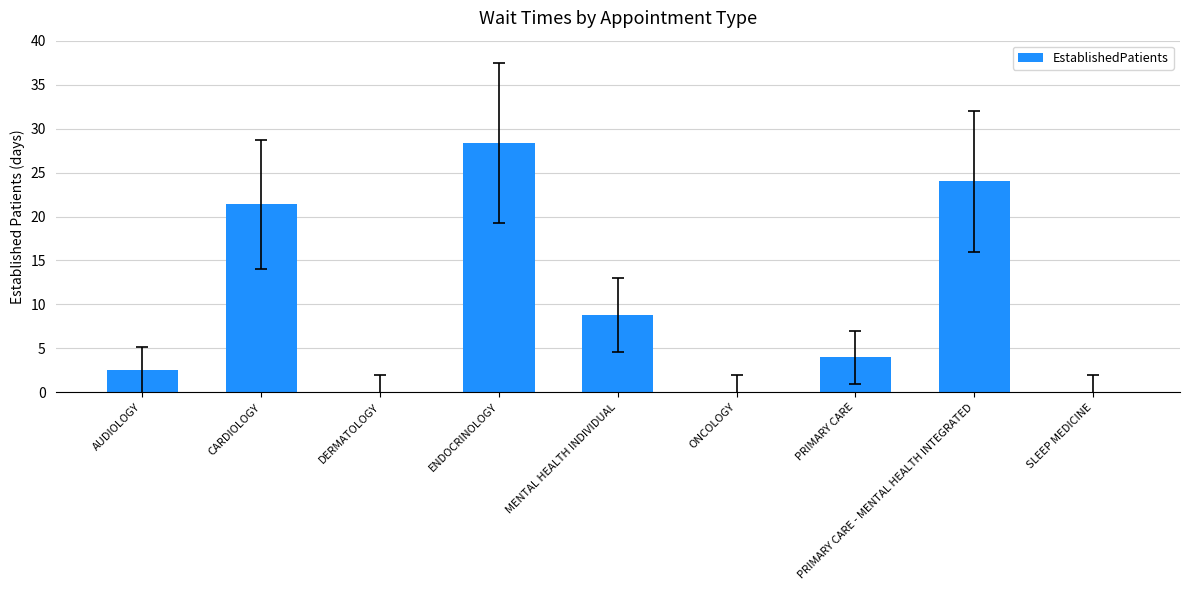

How many categories are shown in the chart?

9